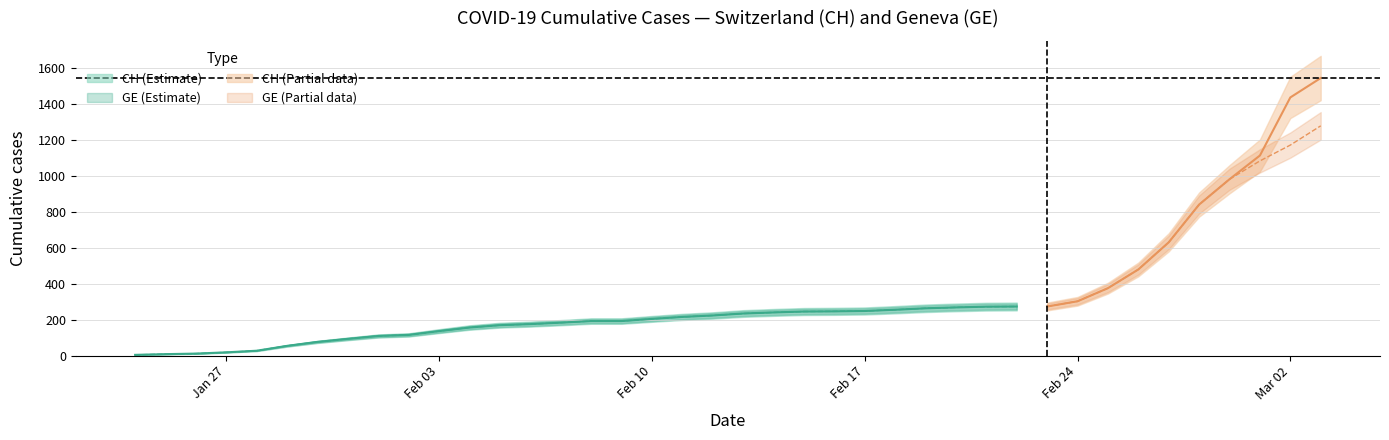

Reading left to right, extract all data points from this chart.

CH: 4	8	11	18	27	54	76	93	109	115	136	156	169	175	183	192	192	204	215	223	234	240	245	246	248	255	263	268	272	273	273	302	375	479	630	840	981	1113	1436	1544
GE: 4	8	11	18	27	54	76	93	109	115	136	156	169	175	183	192	192	204	215	223	234	240	245	246	248	255	263	268	272	273	273	302	375	479	630	840	981	1083	1171	1278